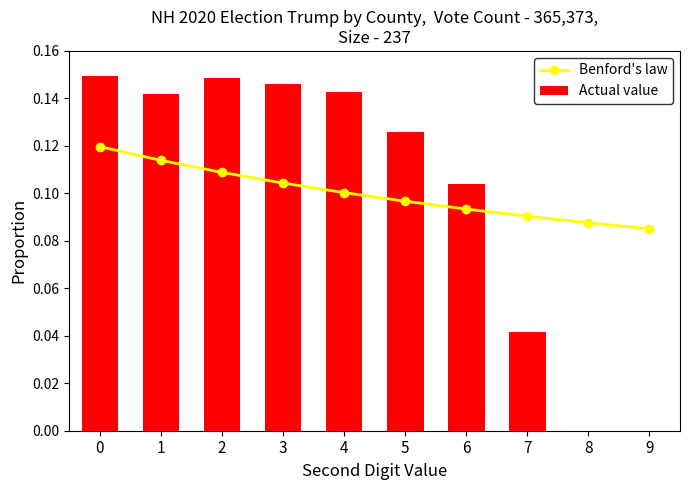

True or false: Actual value has a value of 0.0 at 8.

True